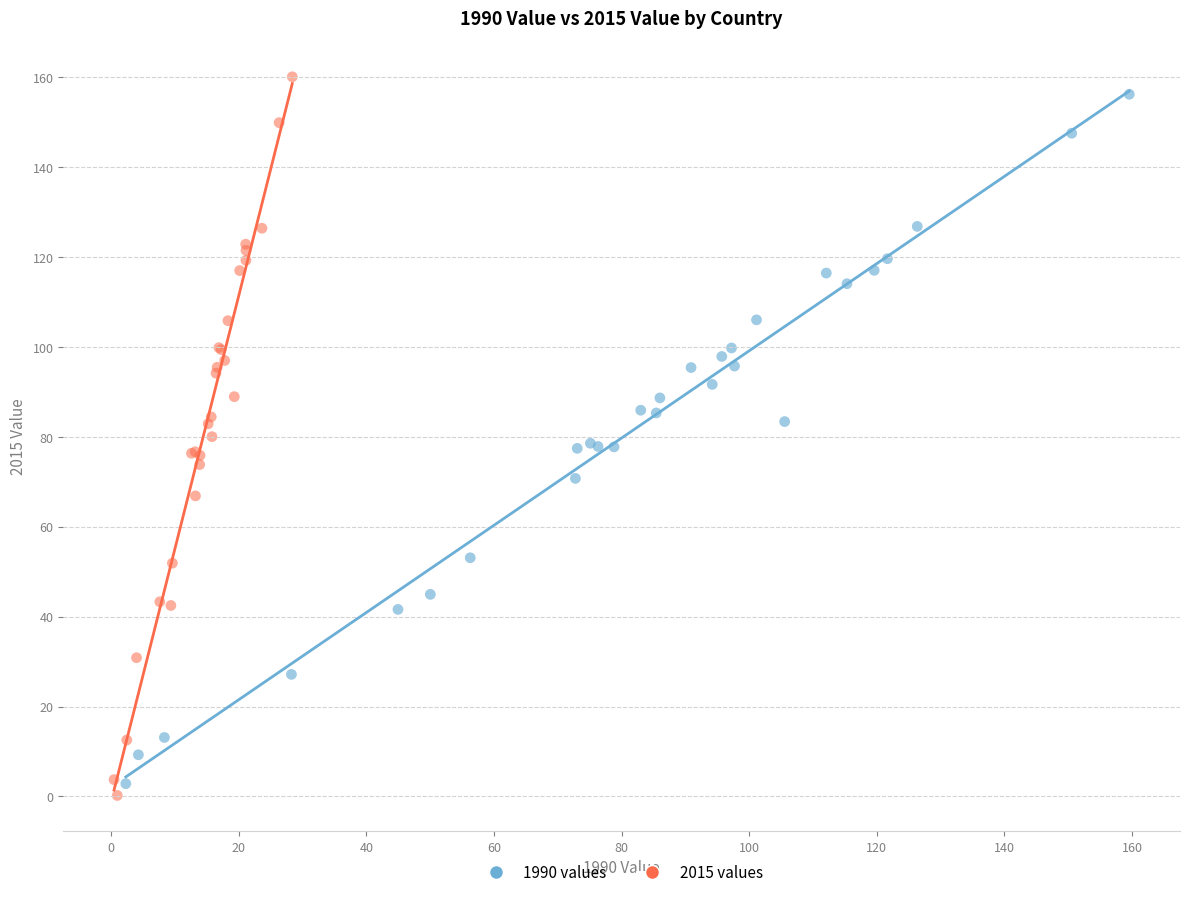

Which series contains the lowest Y value?

2015 values